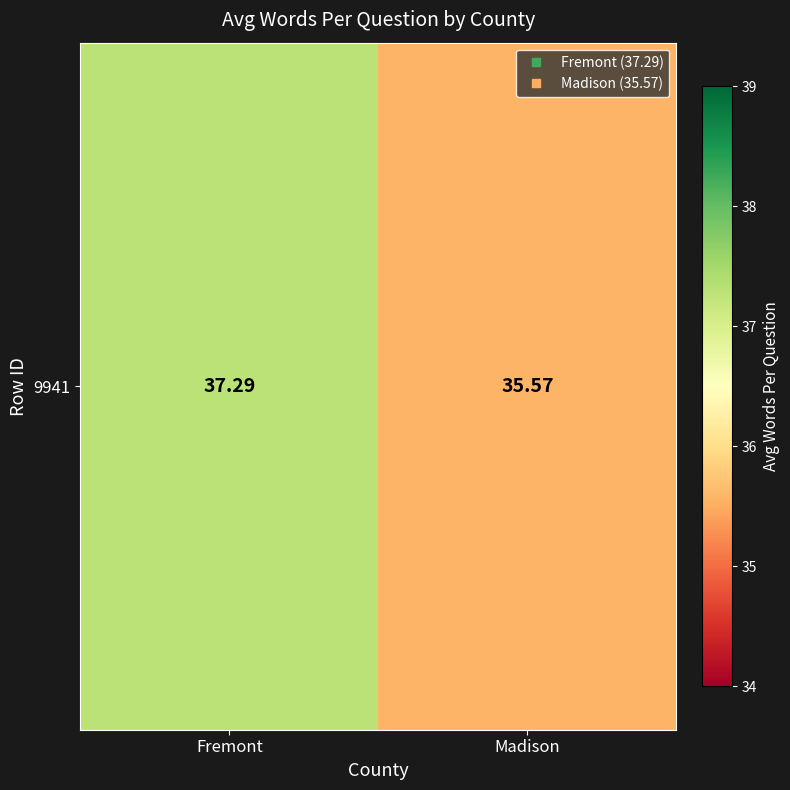

How many values are between 35 and 37?

1